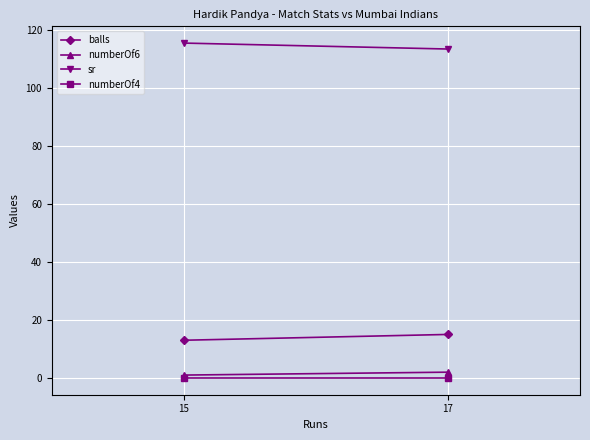

The value of balls at 15 is 19.3. True or false?

False